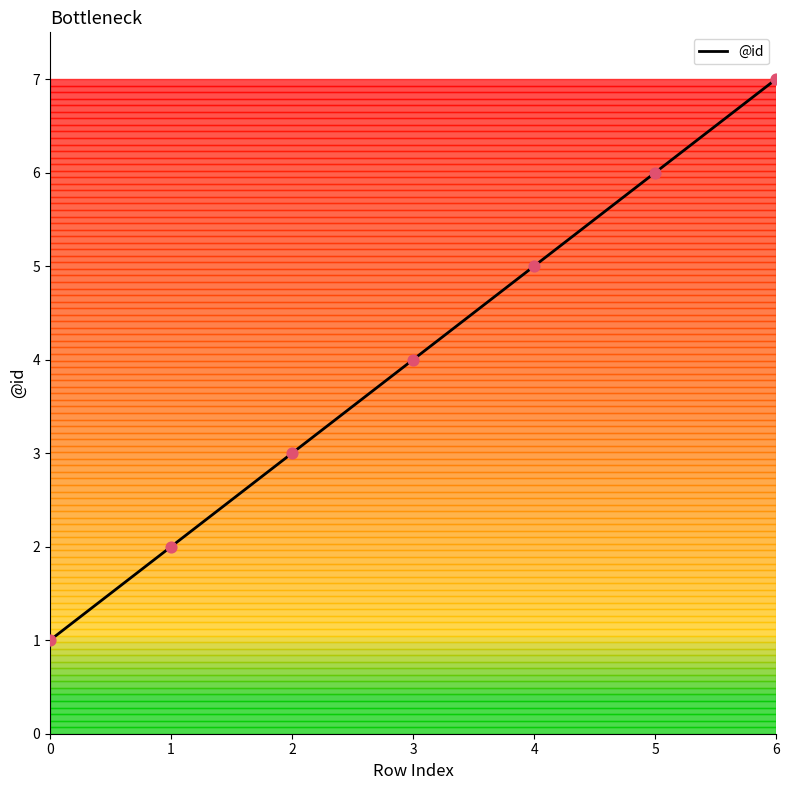

Which has a higher value, 5 or 6?

6